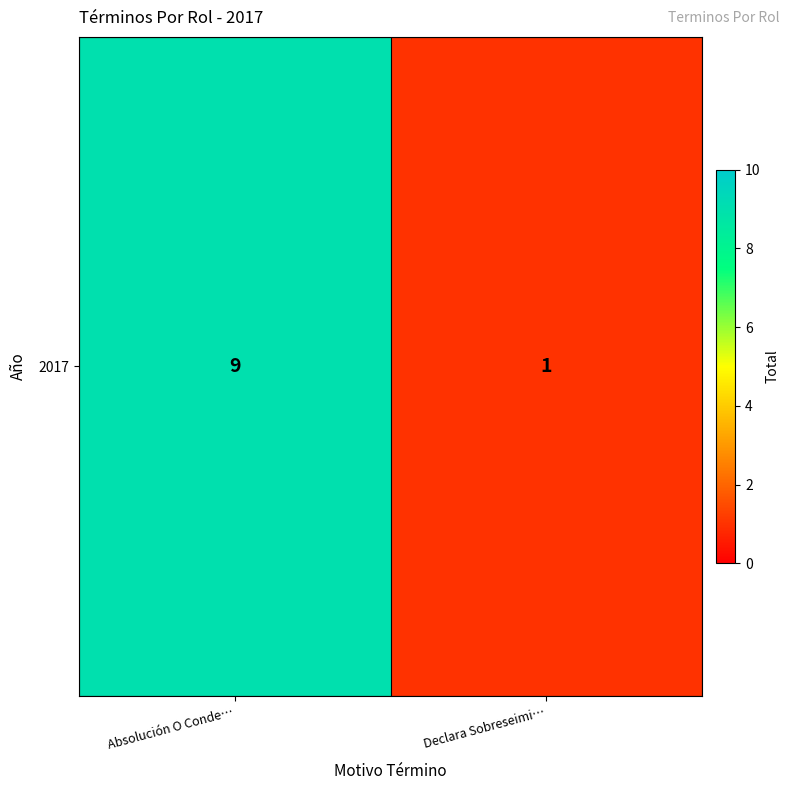

Count the number of data series in this chart.

1